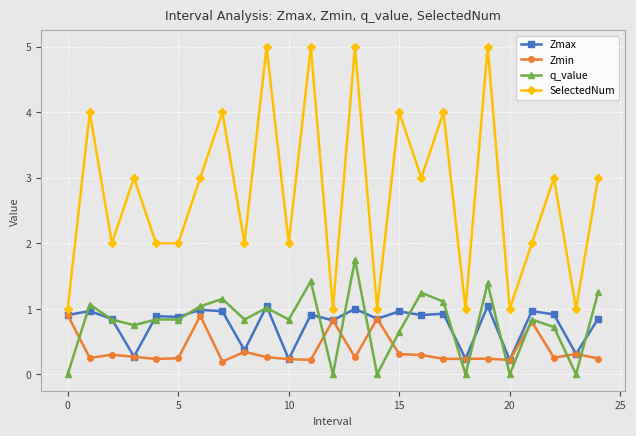

What is the value of the Zmax point at the 11th from the left?

0.2